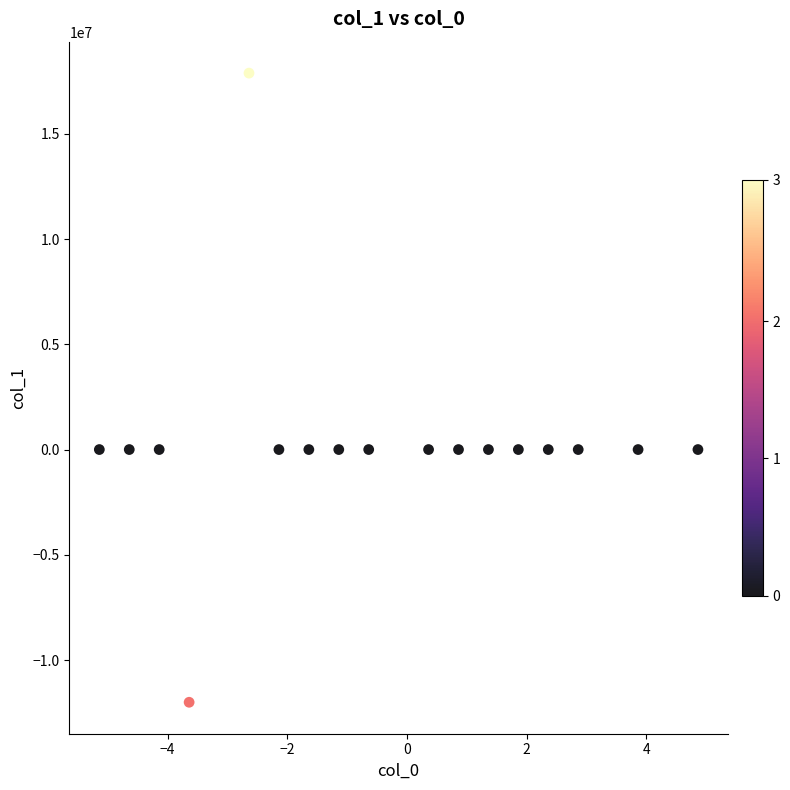

What is the range of Y values (max minus min)?

29885046.7